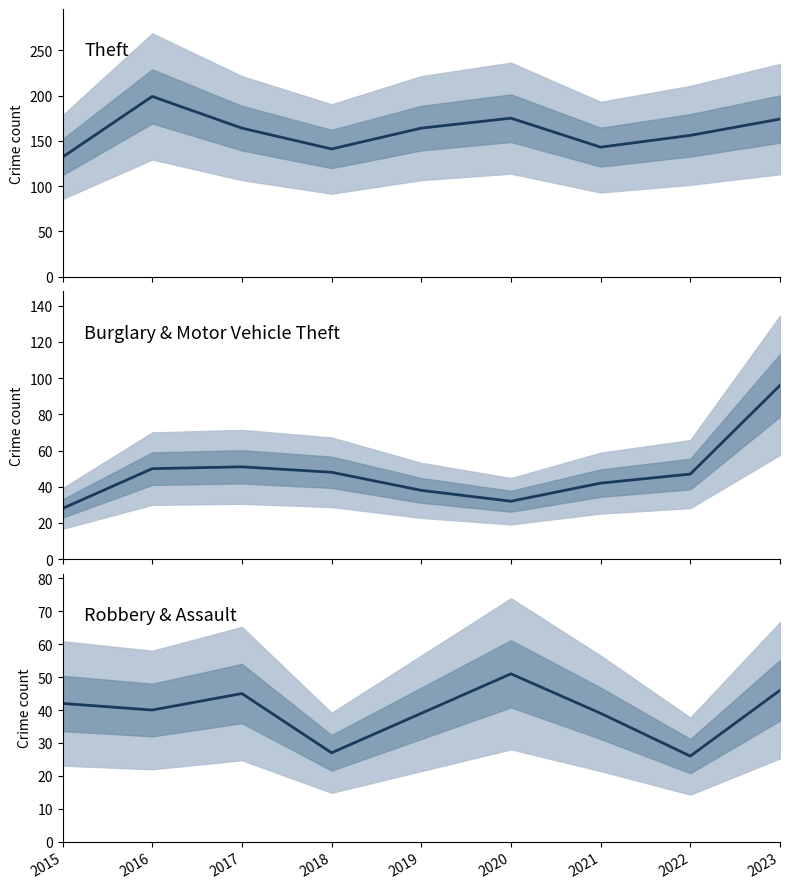

What is the sum of all Theft values?

1448